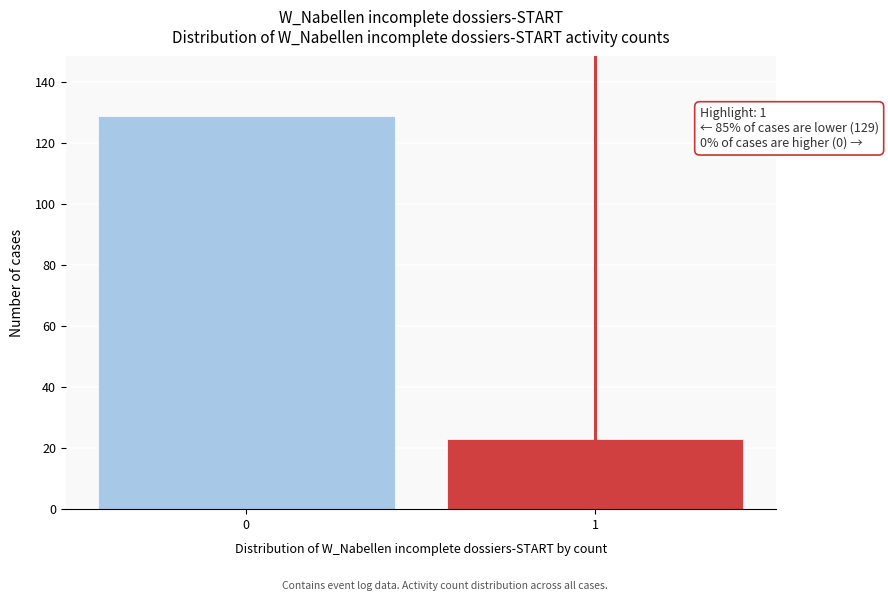

Reading left to right, list all the values displayed in this chart.

0=129	1=23